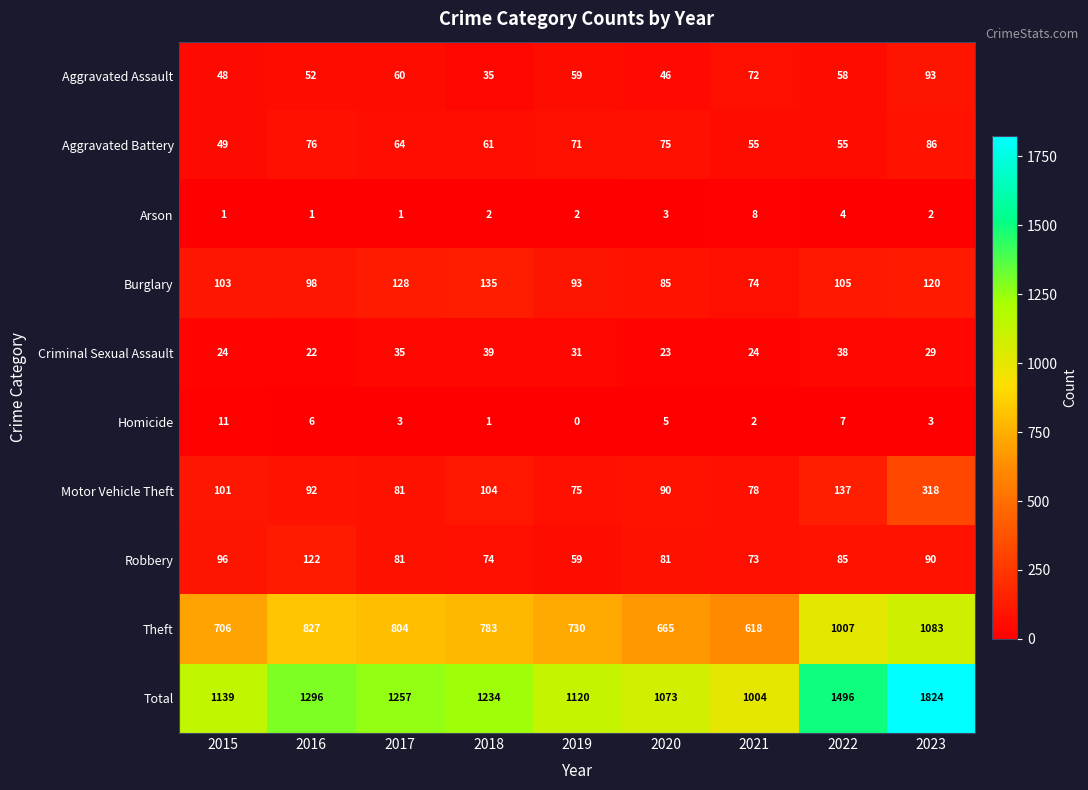

The value of Motor Vehicle Theft at 2018 is 104. True or false?

True